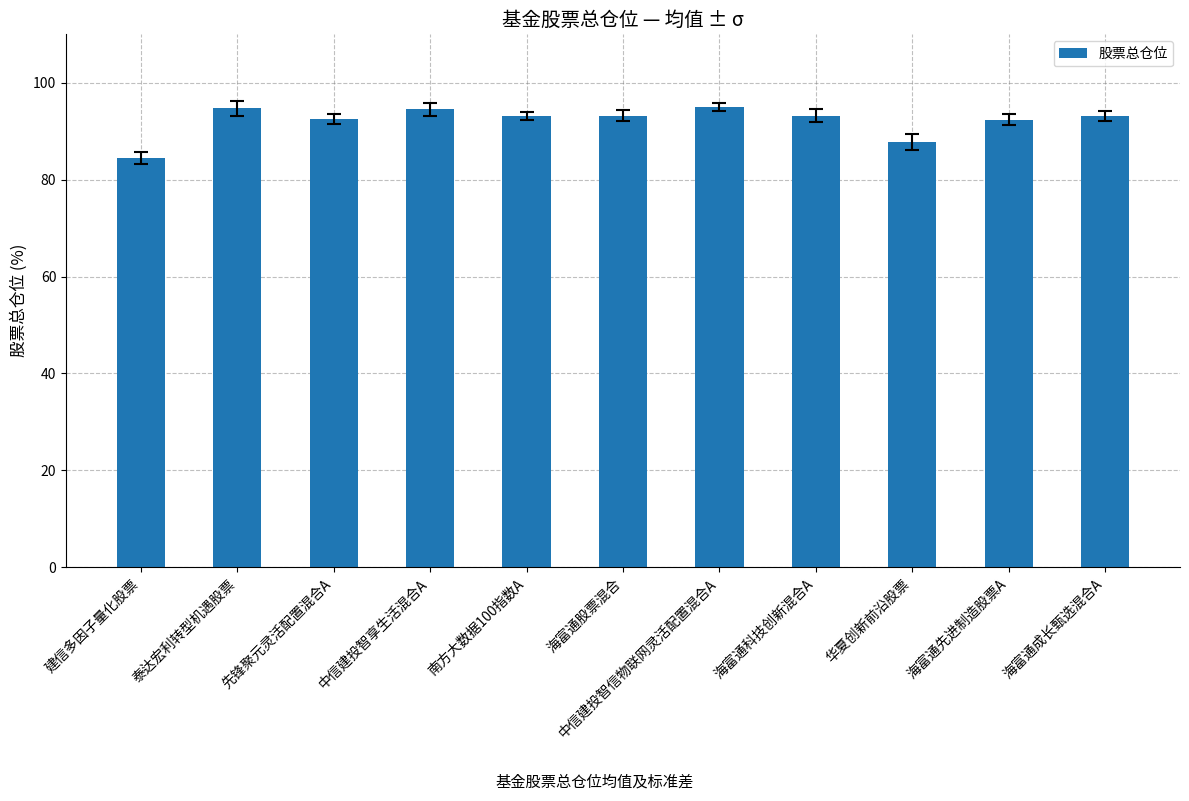

How many bars are there in total?

11